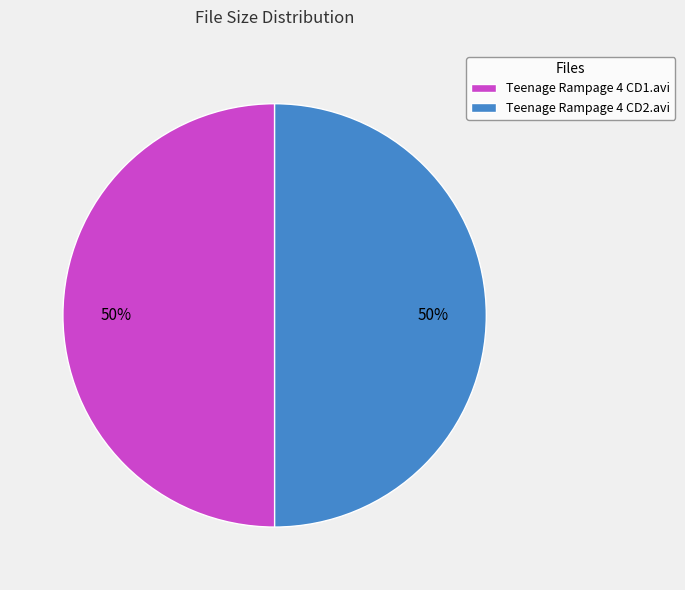

What percentage is the Teenage Rampage 4 CD1.avi slice, to the nearest percent?

50%